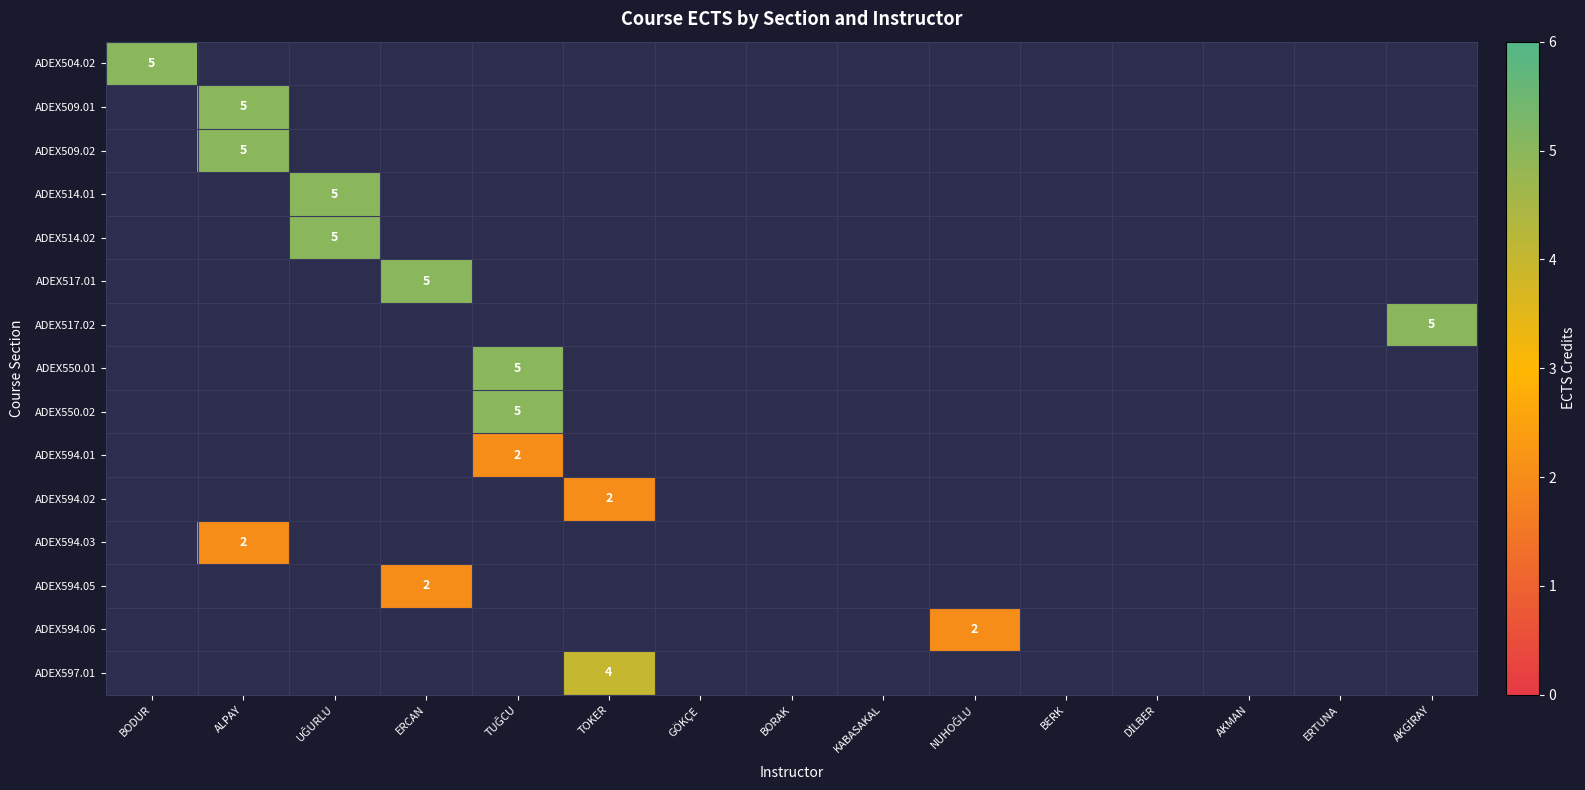

Is it true that ADEX594.03 equals 3 at ALPAY?

False